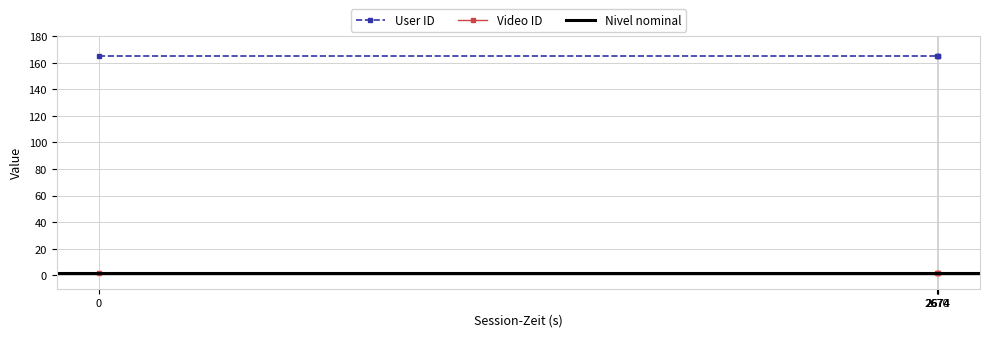

Is this an area chart (filled region under the line)?

No